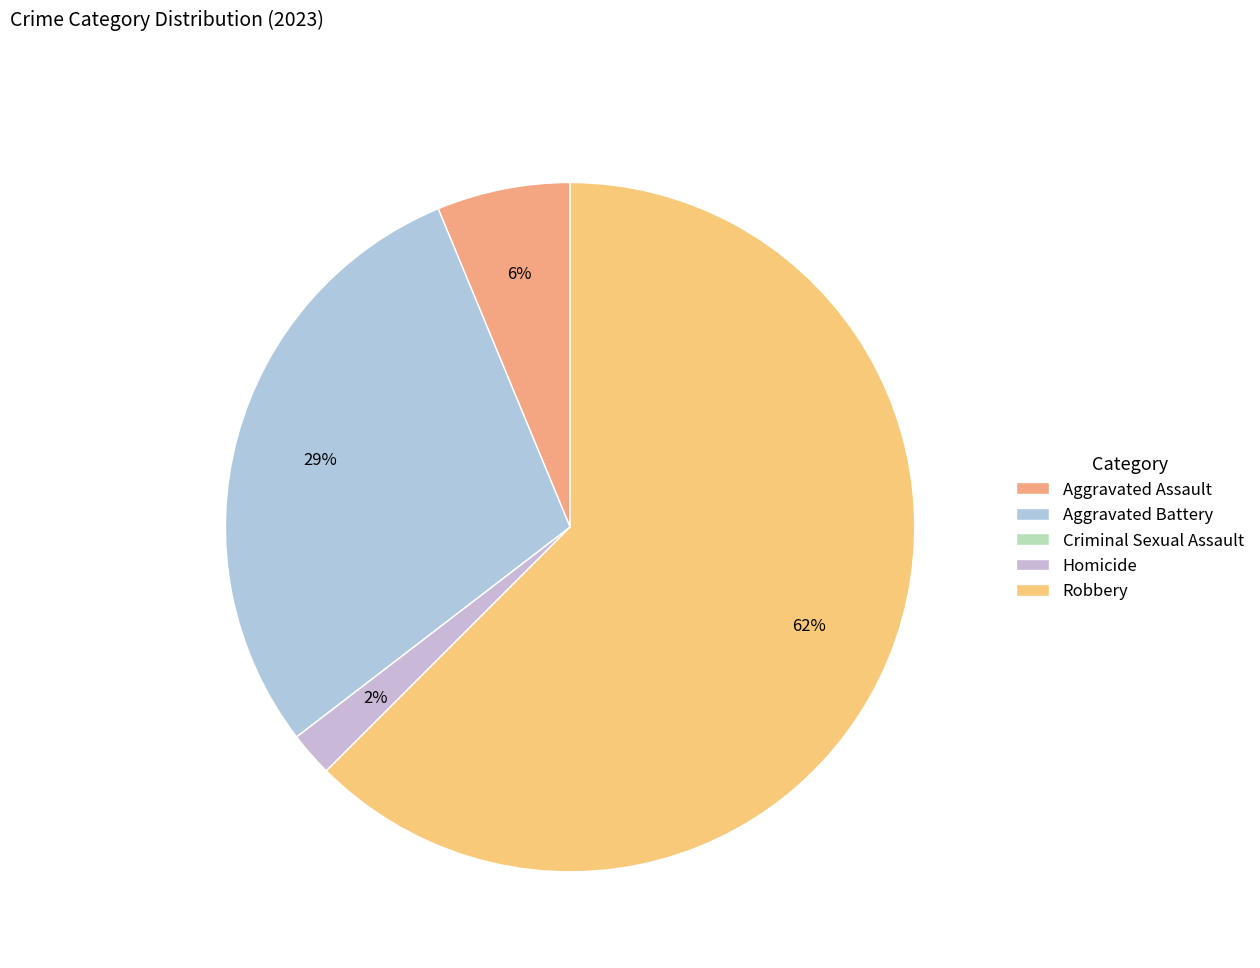

How many slices are in this pie chart?

5